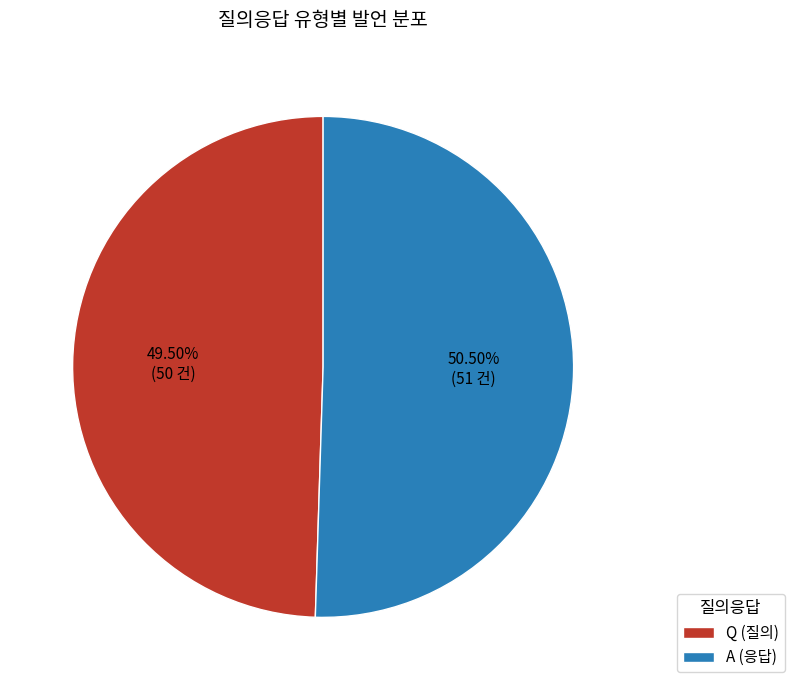

To the nearest percent, what is the difference between the A and Q slice percentages?

1%